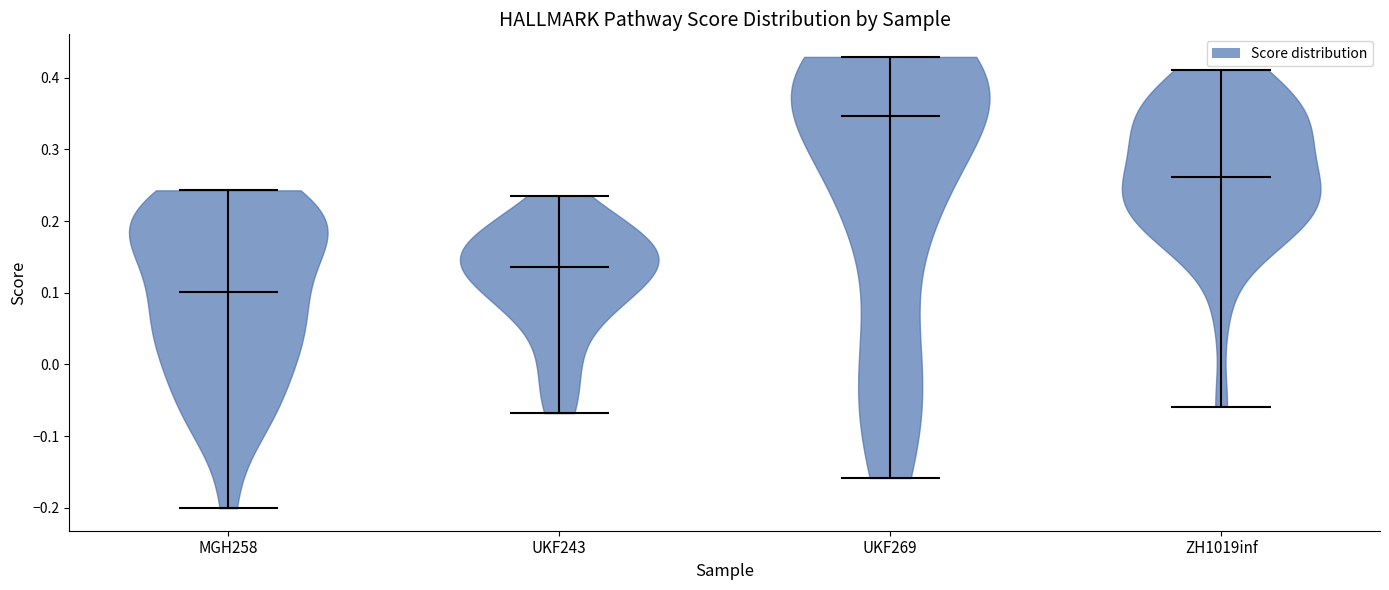

What is the highest point the violin for MGH258 reaches on the y-axis? The values are not printed on the chart, so give them approximately, as read against the axis.

0.24